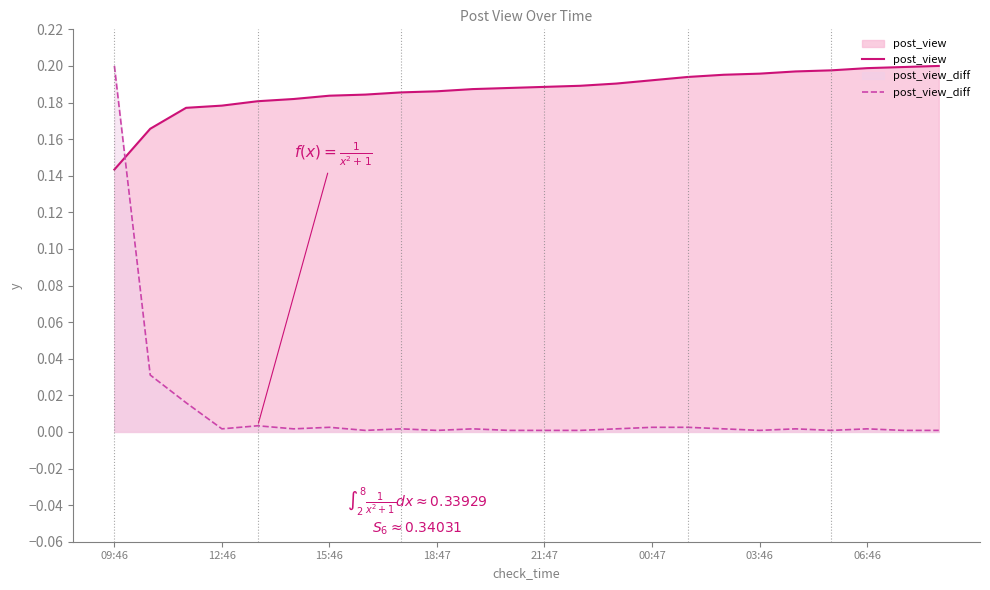

What is the average value of the post_view series?

0.2